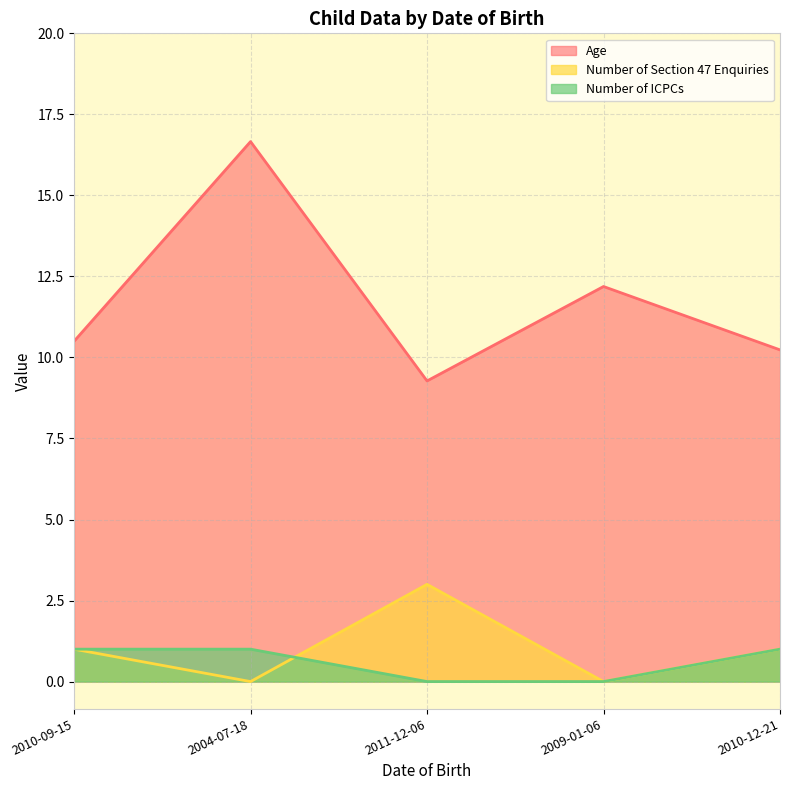

Which category has the highest value across all series?

2004-07-18